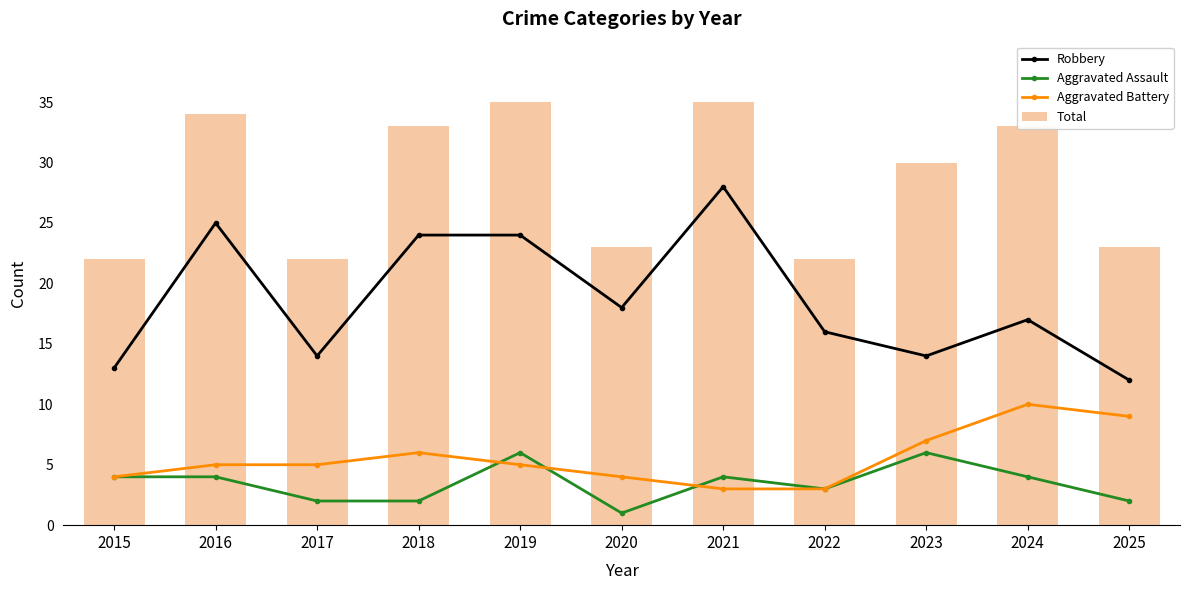

Where is Aggravated Battery nearest to the value 6?

2018